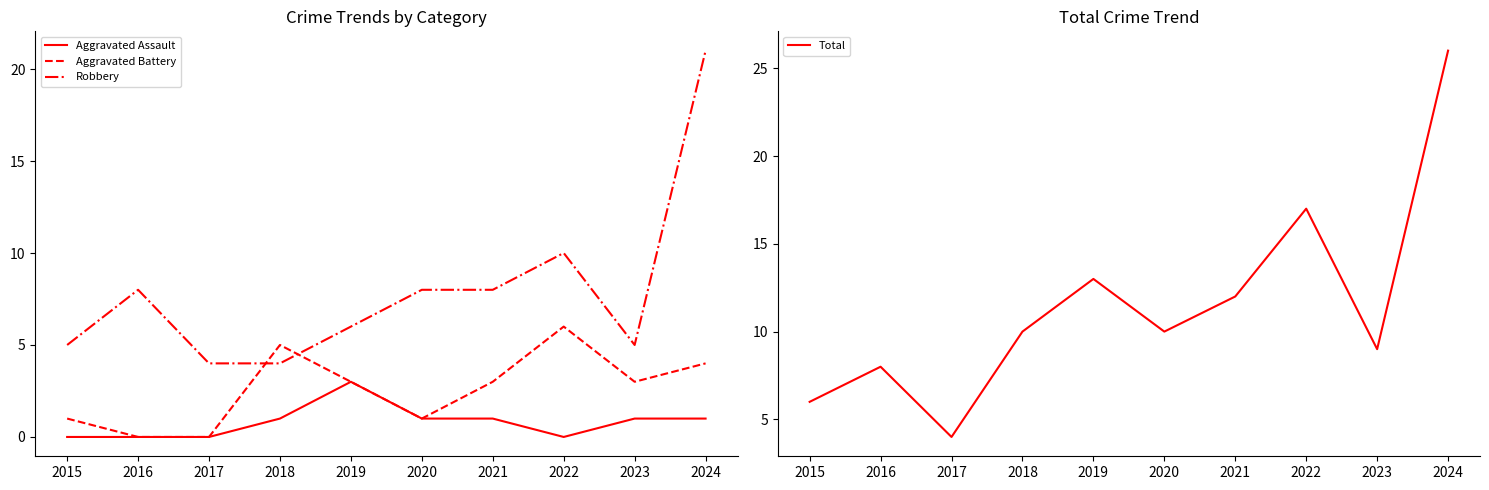

At which category does Aggravated Battery reach its first local valley?

2020